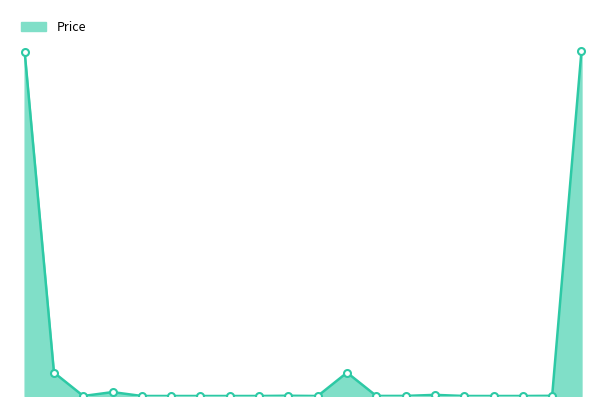

Does the chart have visible grid lines?

No